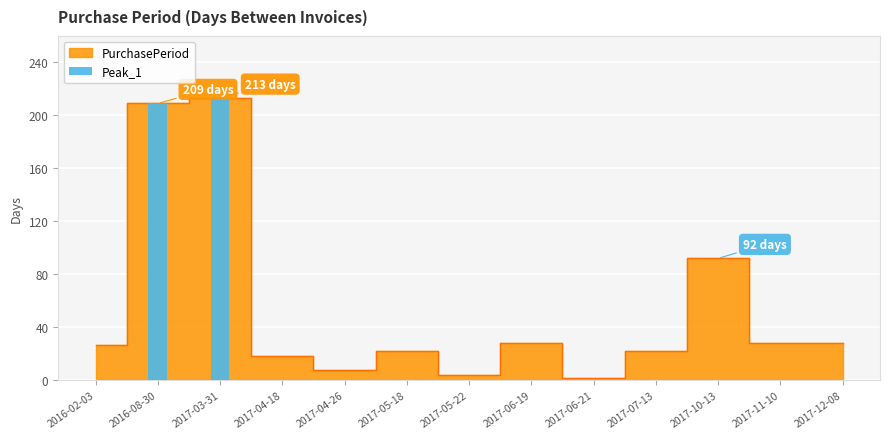

Does the chart contain stacked bars?

No